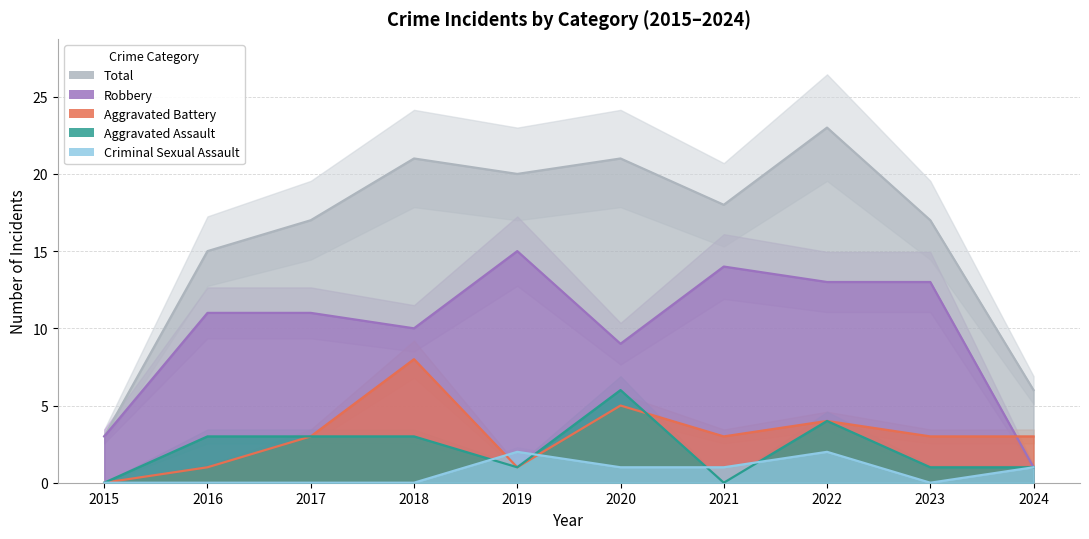

Where is the first local minimum for Aggravated Assault?

2019